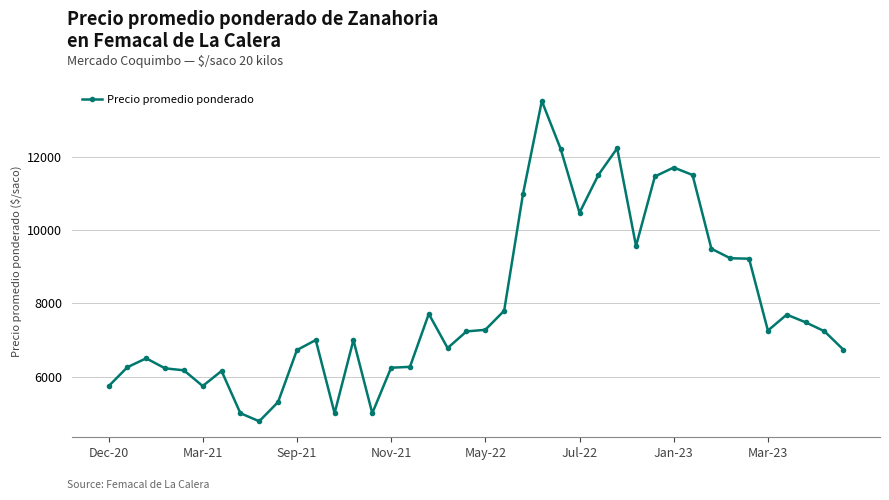

What is the greatest value displayed?

13531